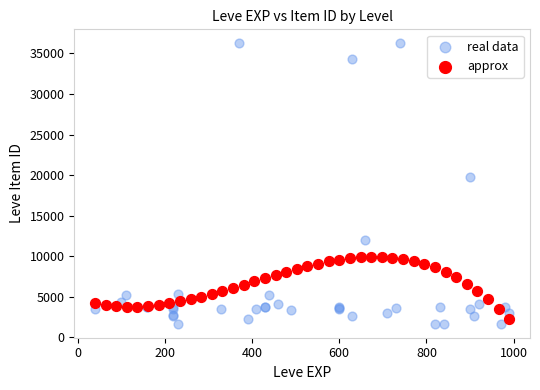

What are all the series names shown in the legend?

real data, approx